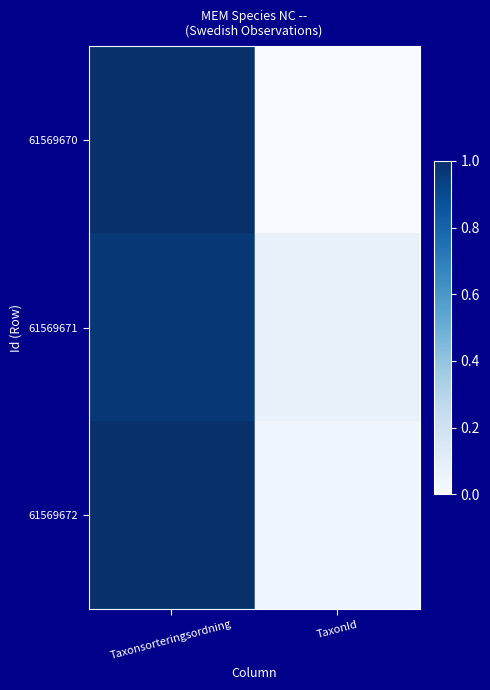

Which series has the largest range (max minus min)?

61569670